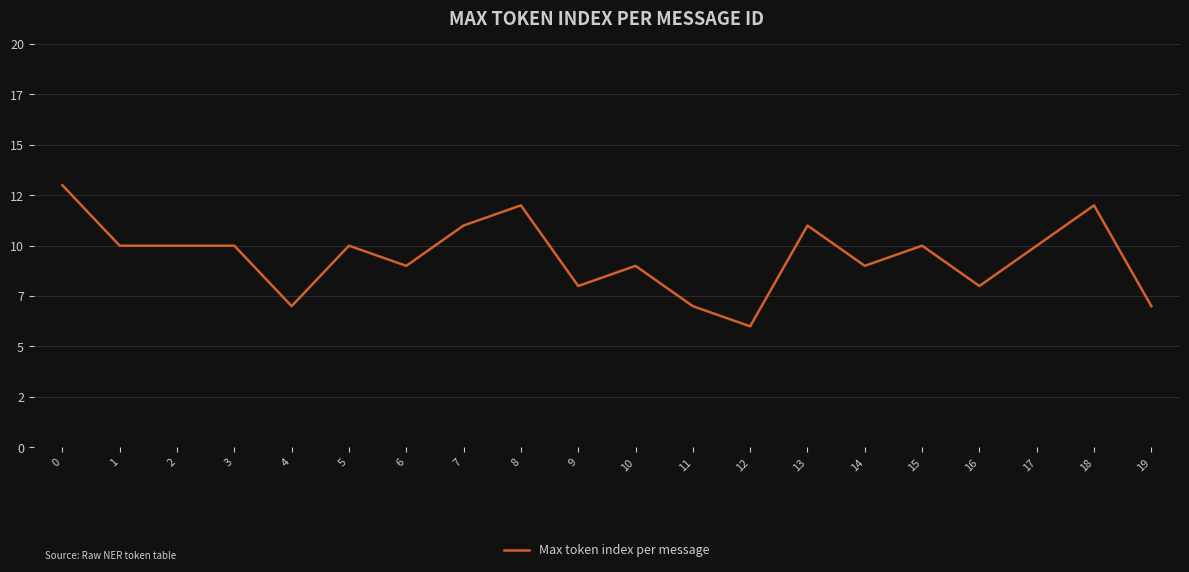

What is the sum of the values at 7 and 8?

23